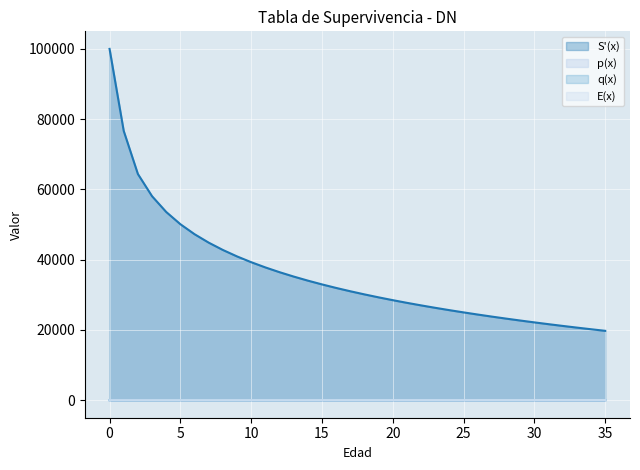

The value of p(x) at 25 is 0.1. True or false?

False